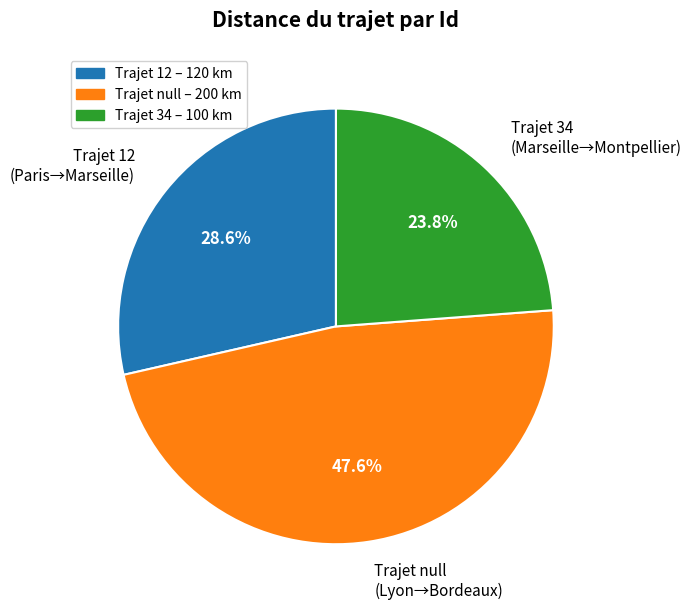

What is the ratio of the value at Trajet null (Lyon→Bordeaux) to the value at Trajet 34 (Marseille→Montpellier)?

2.0